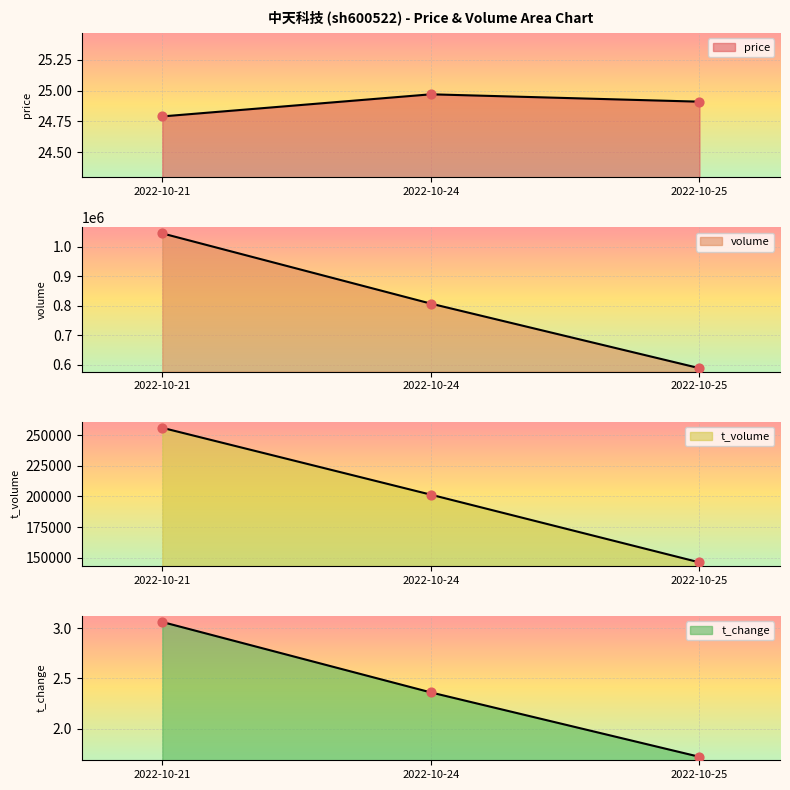

Which series has the widest spread of Y values?

volume